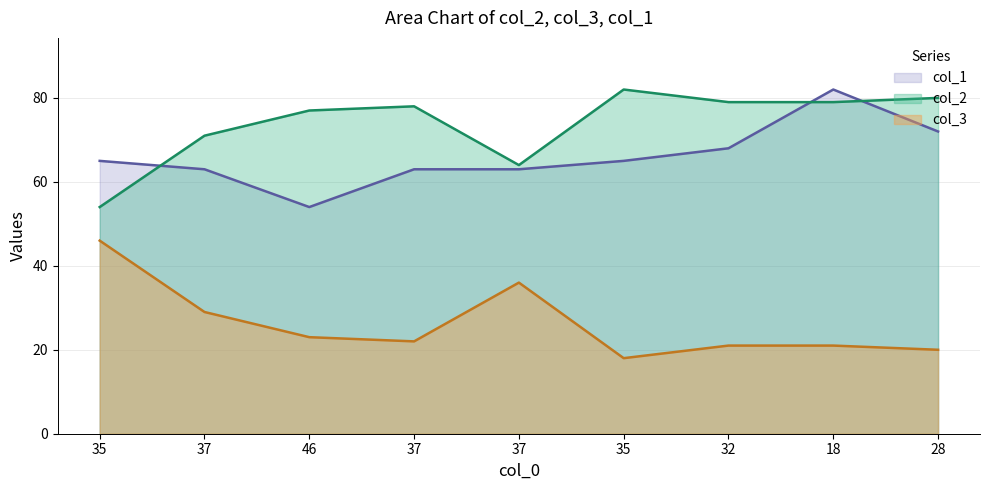

What is the difference between the col_3 values at 37 and 28?

9